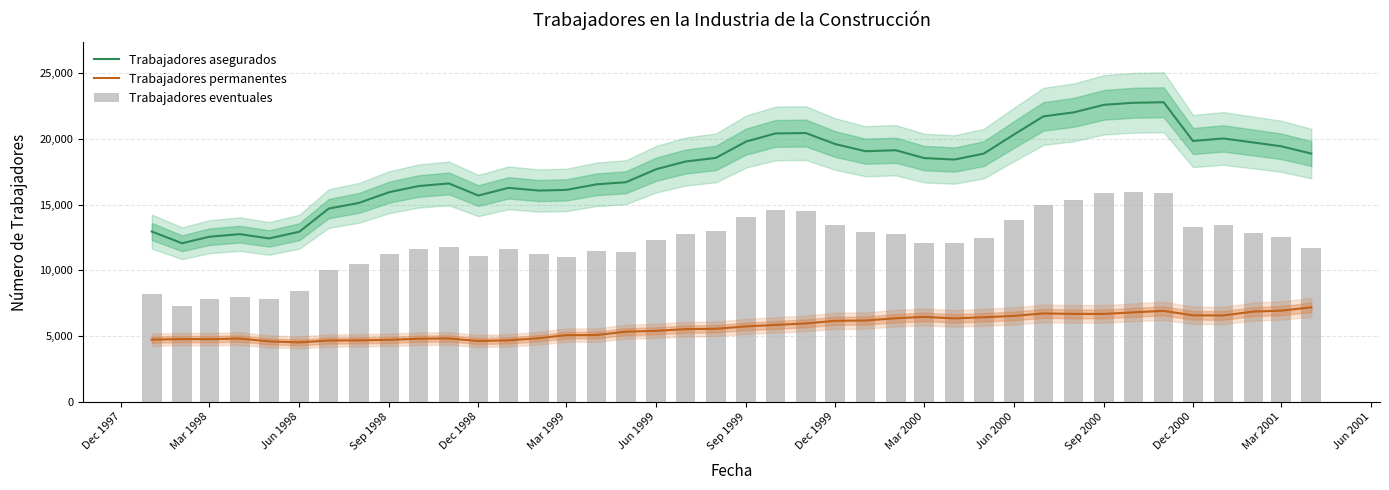

How many data points in Trabajadores eventuales are above 12303?

19